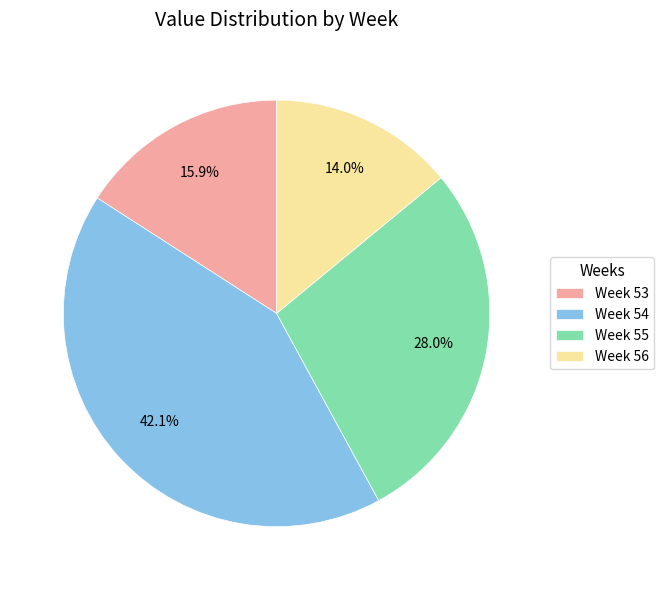

Does Week 56 account for over 50% of the chart?

No